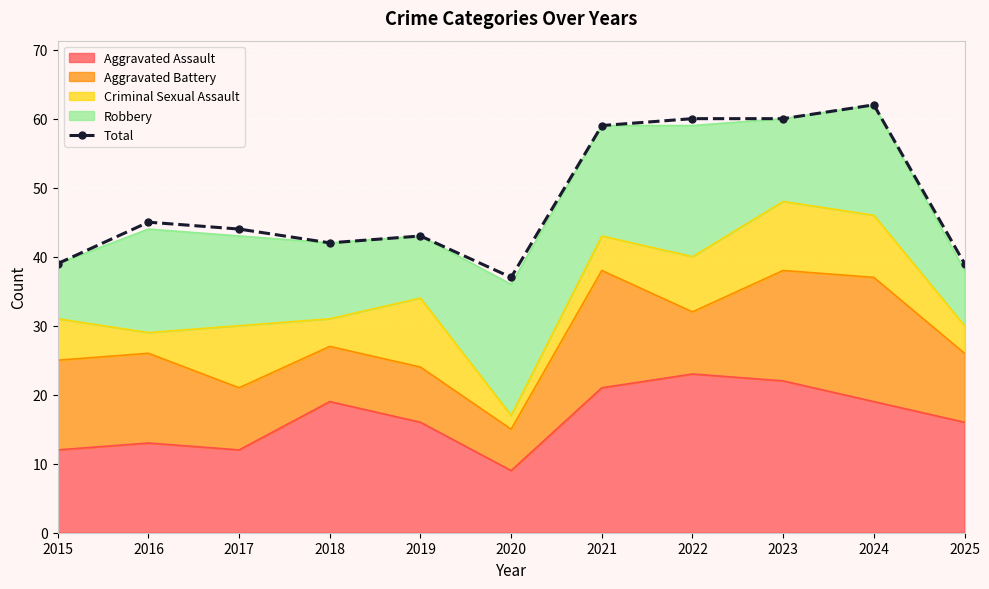

How many interior local valleys (lower than both neighbors) does the data have?

2